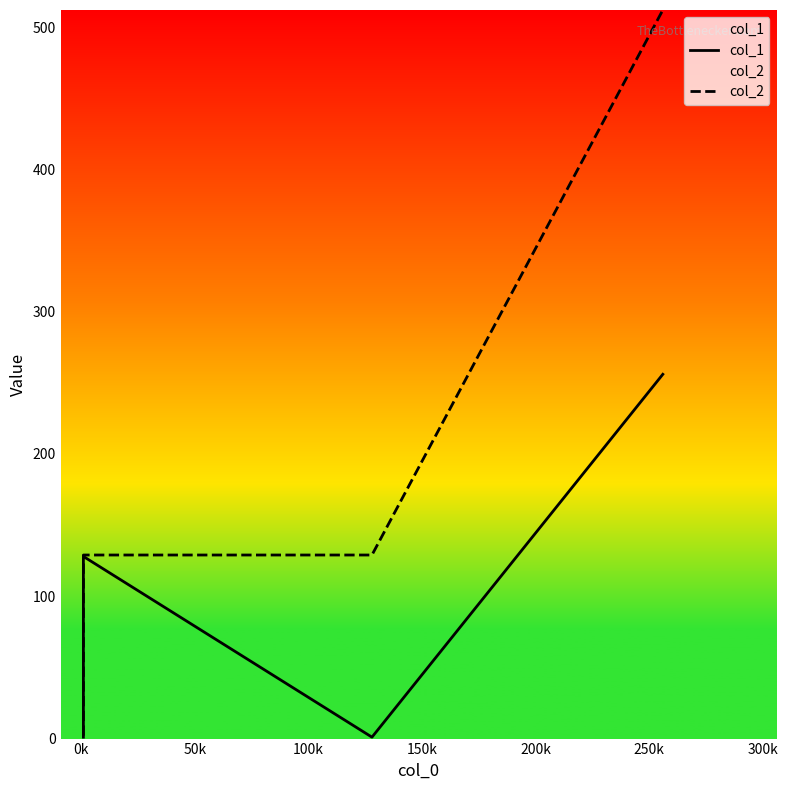

How many values in the col_2 series exceed 129?

1